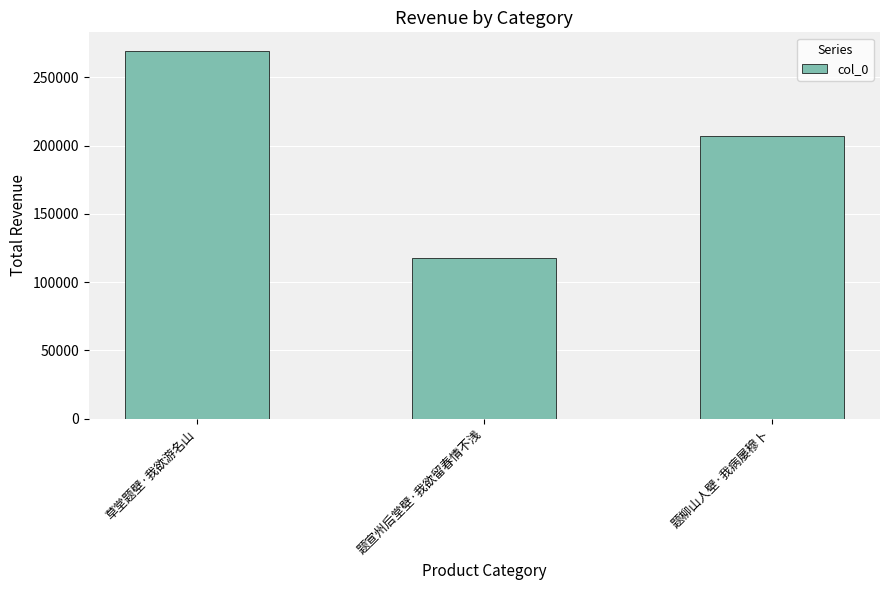

What value does the data have at 草堂题壁·我欲游名山, to the nearest 50?

269500